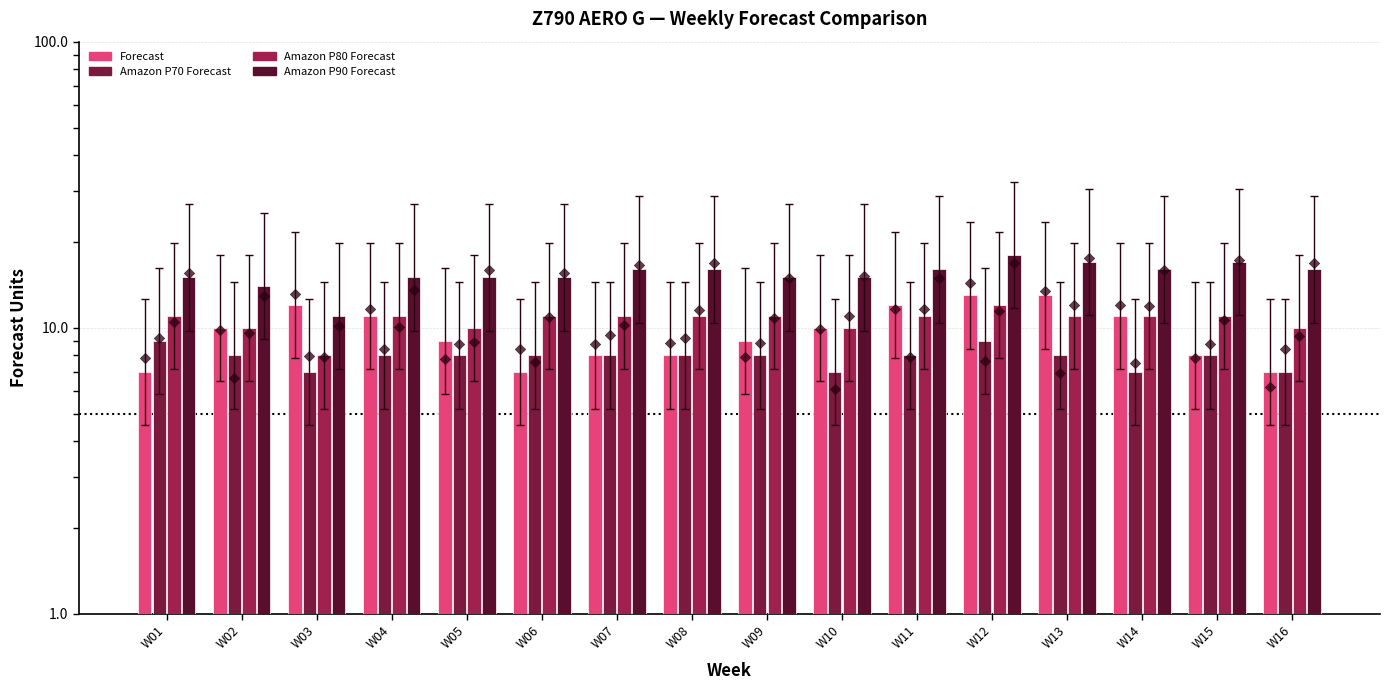

At how many categories does at least one series exceed 13?

15